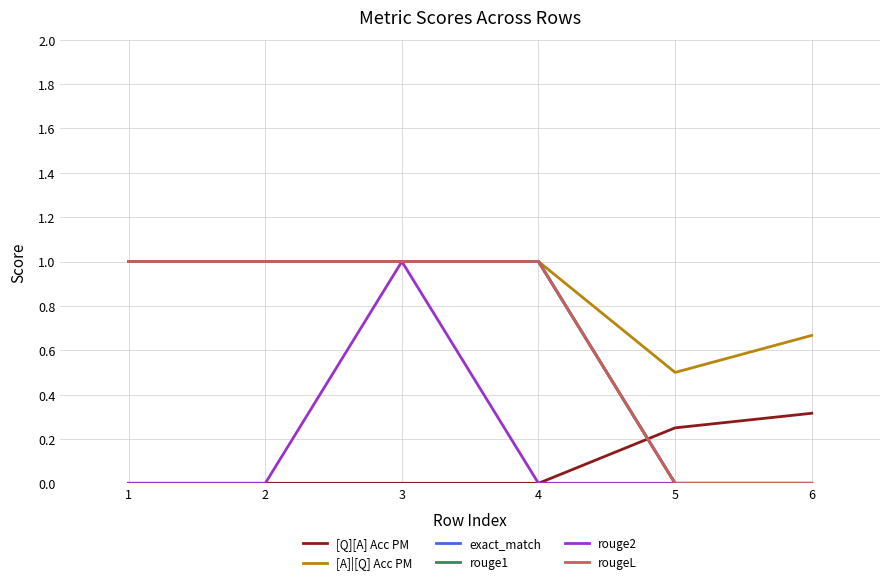

Does the chart have visible grid lines?

Yes